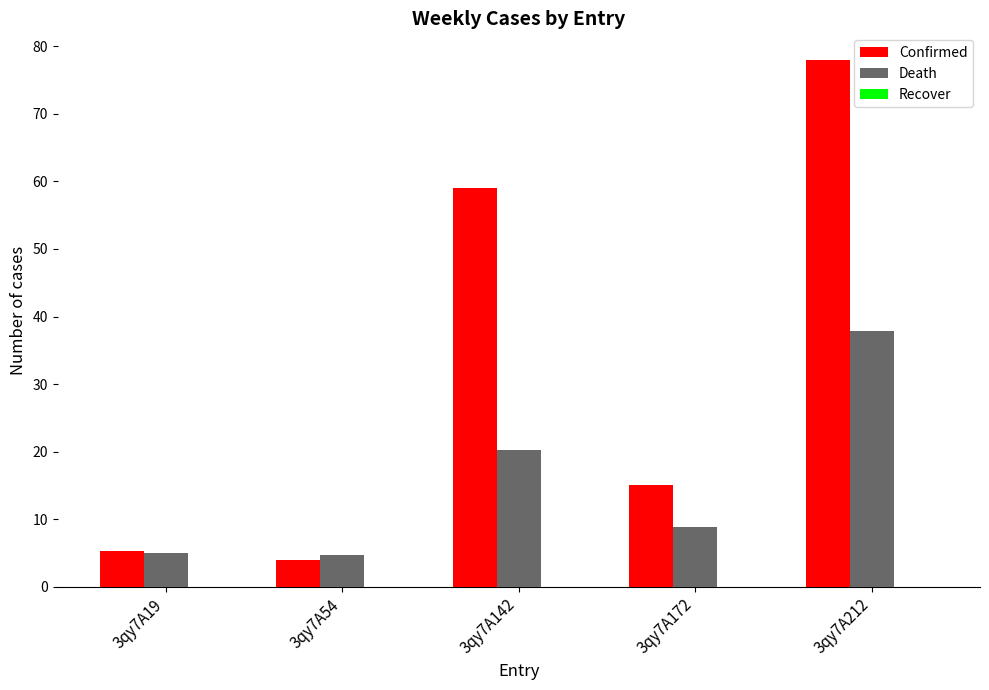

How many data points does each series have?

5